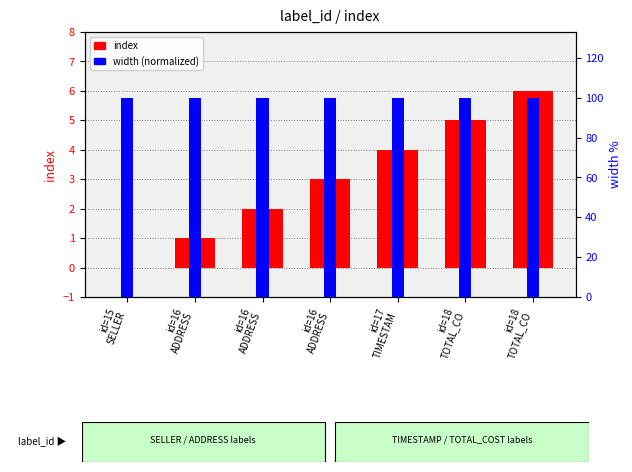

Reading left to right, extract all data points from this chart.

index: 0	1	2	3	4	5	6
width (normalized): 100	100	100	100	100	100	100